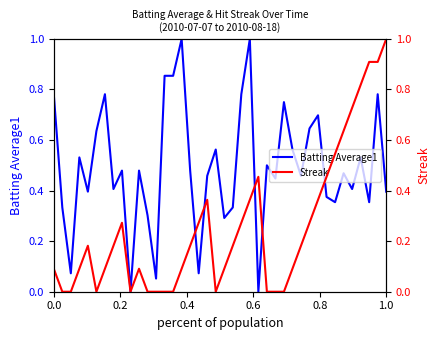

The Batting Average1 series shows 0.2 at 36. True or false?

False